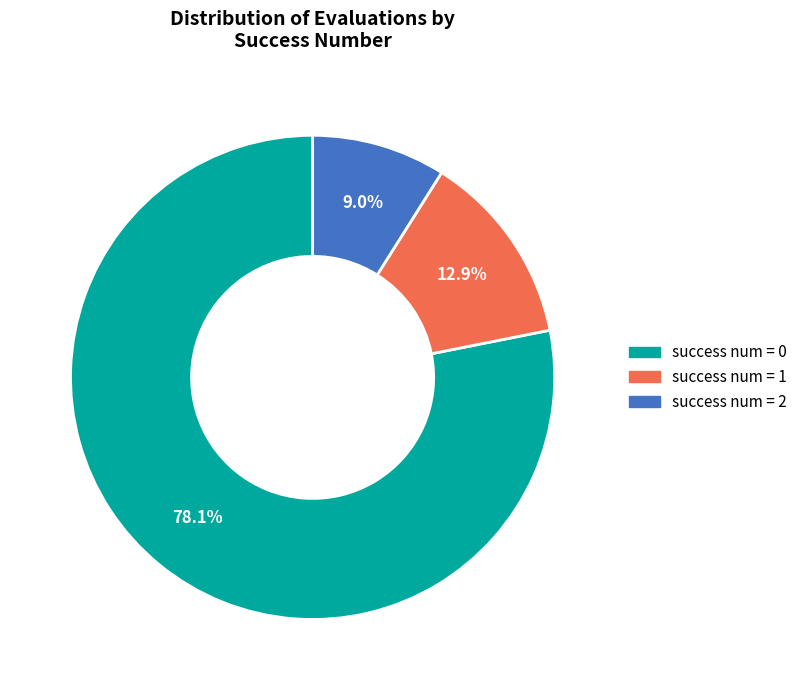

Does any single category account for the majority?

Yes